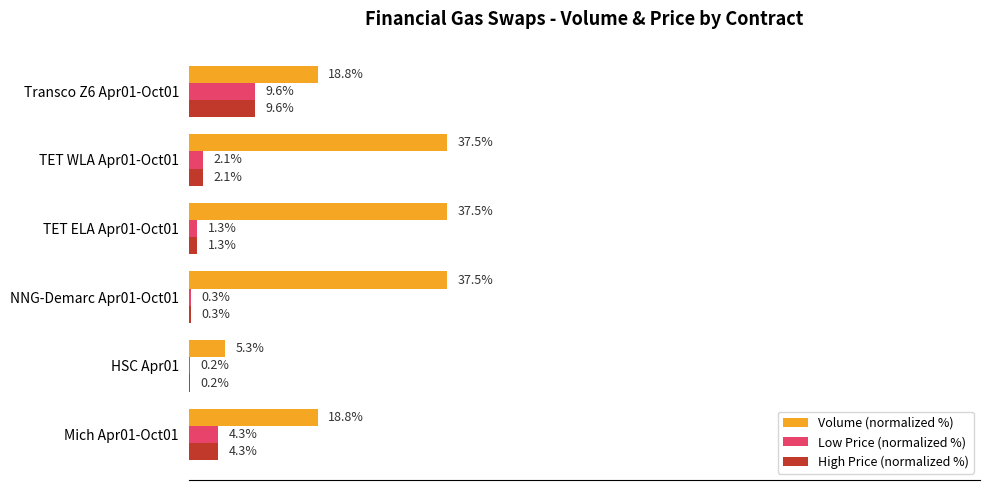

Is the value of Volume (normalized %) at Transco Z6 Apr01-Oct01 greater than the value of High Price (normalized %) at TET WLA Apr01-Oct01?

Yes